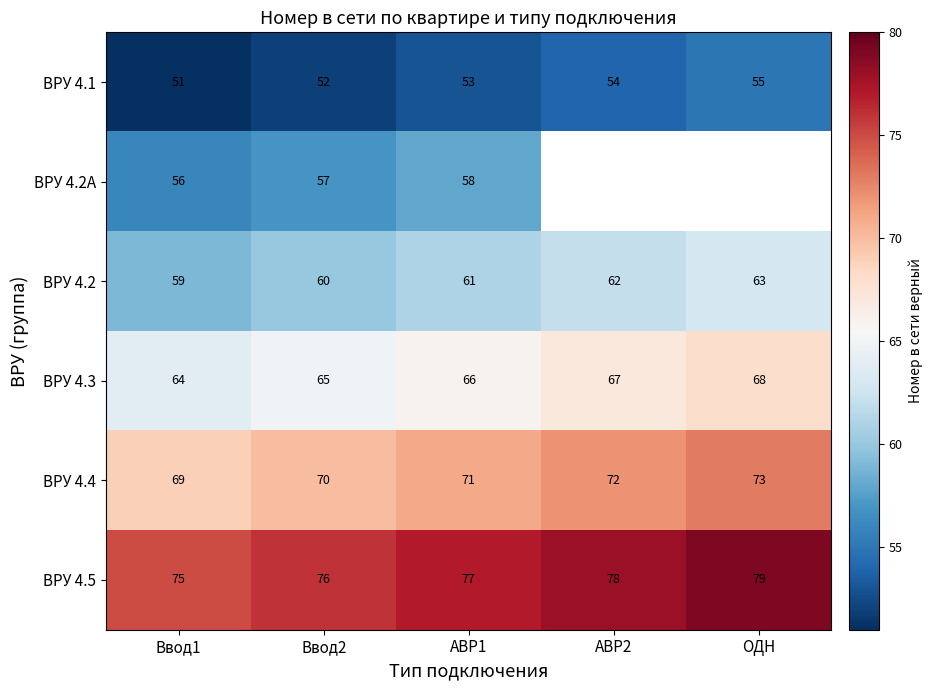

At which category is the sum across all series the highest?

АВР1